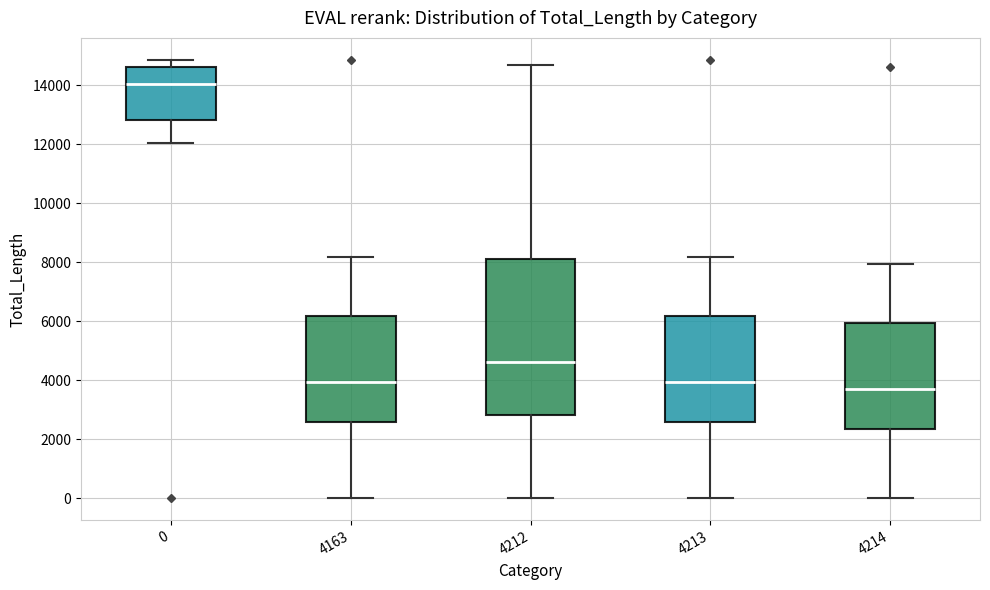

Where is the upper edge of the box at x = 4163 on the y-axis? The values are not printed on the chart, so give them approximately, as read against the axis.

6200